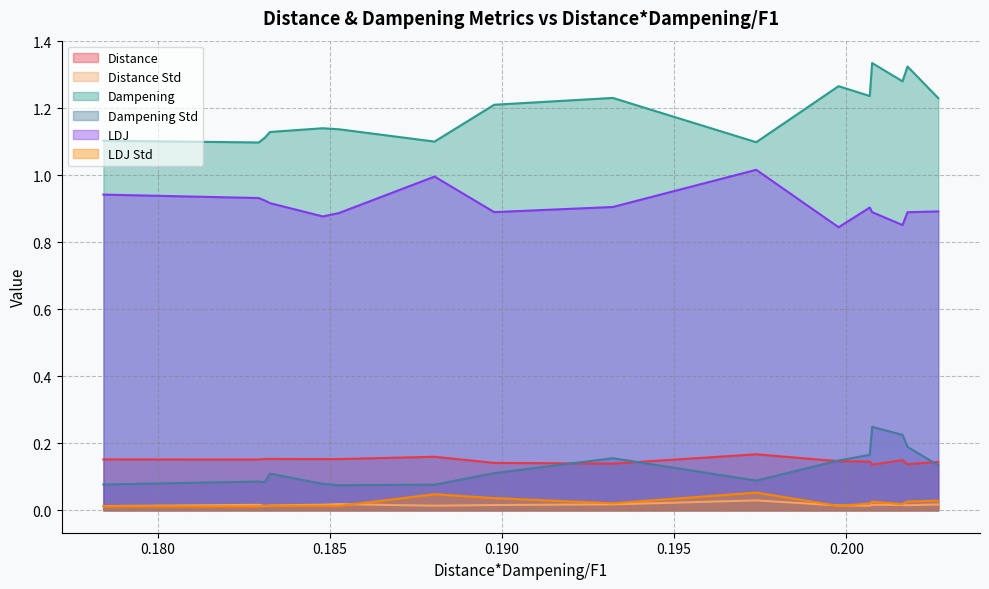

Which label corresponds to the largest value in the chart?

0.2007512705175947